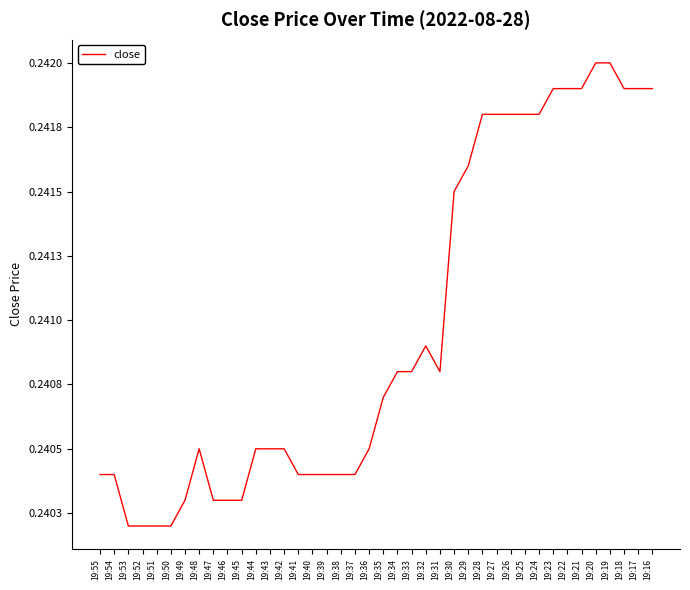

Is this an area chart (filled region under the line)?

No